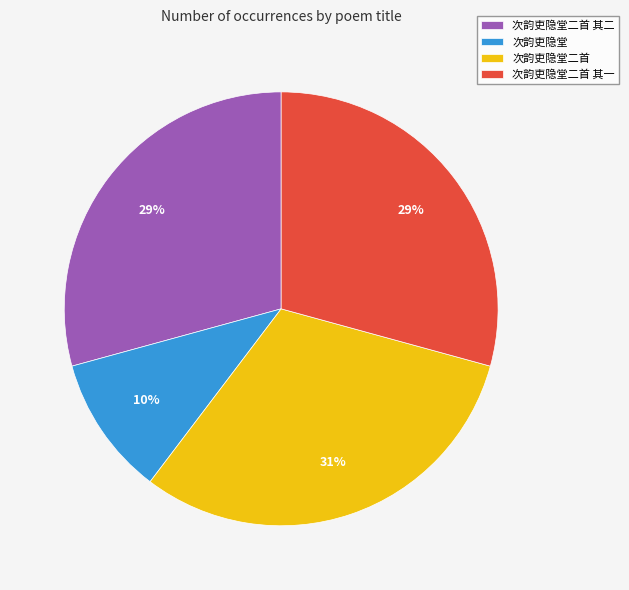

Which has a higher value, 次韵吏隐堂 or 次韵吏隐堂二首 其一?

次韵吏隐堂二首 其一